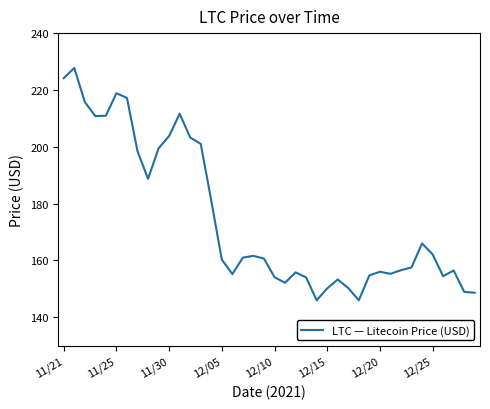

What is the difference between the maximum and minimum values?

81.8